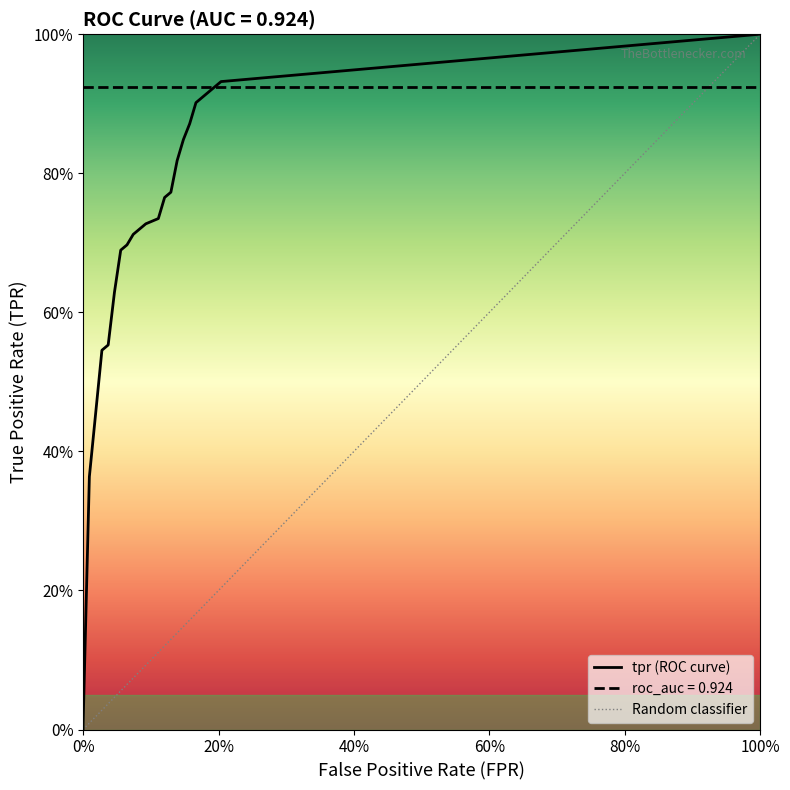

True or false: fpr and tpr cross at least once.

False